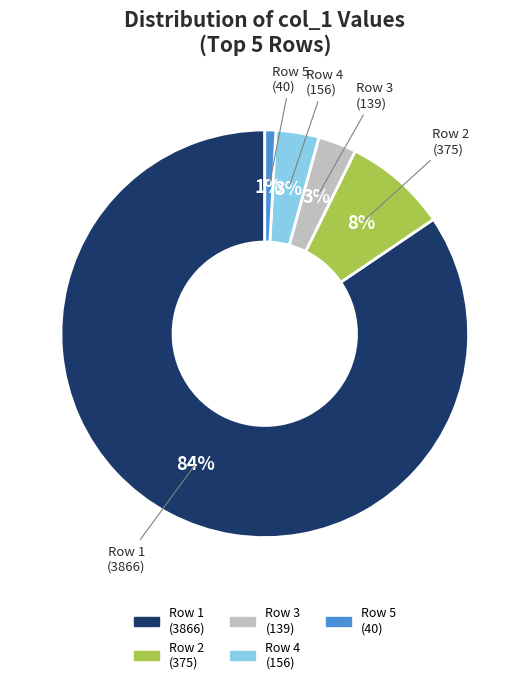

How many segments does this pie chart have?

5